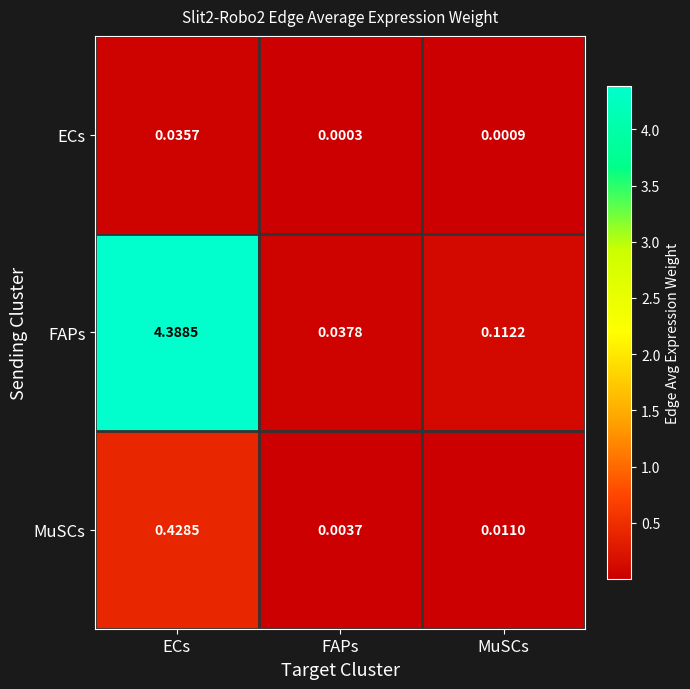

What is the total value across all series at ECs?

4.9